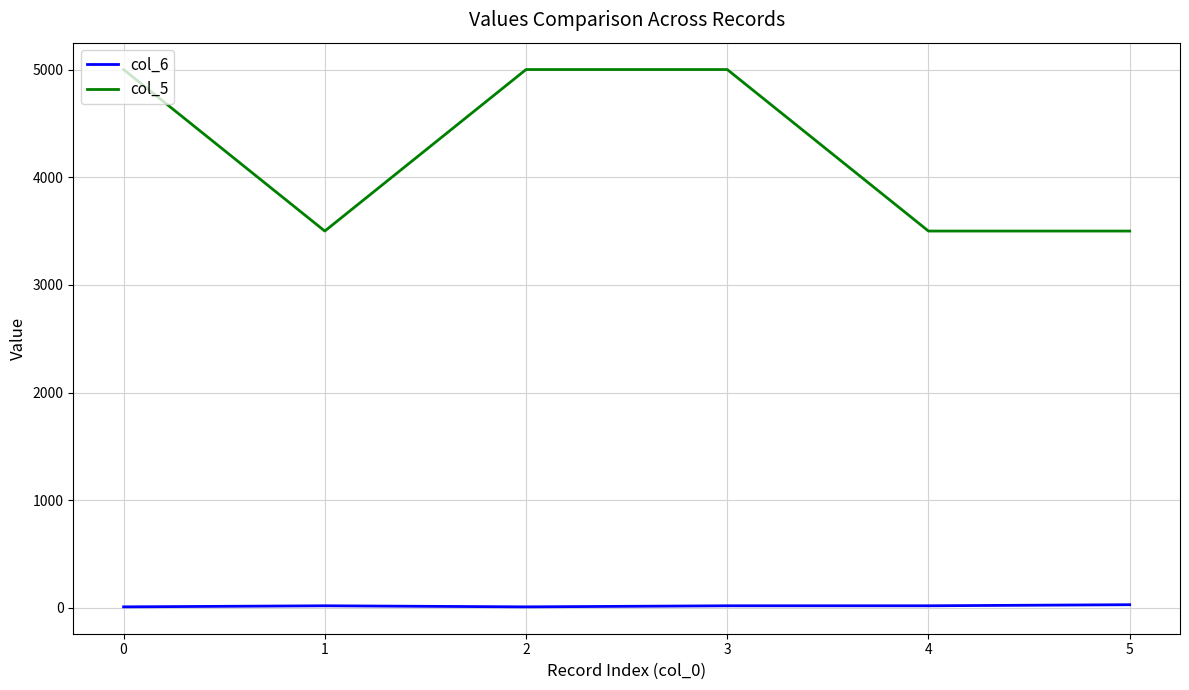

The value of col_6 at 3 is 20. True or false?

True